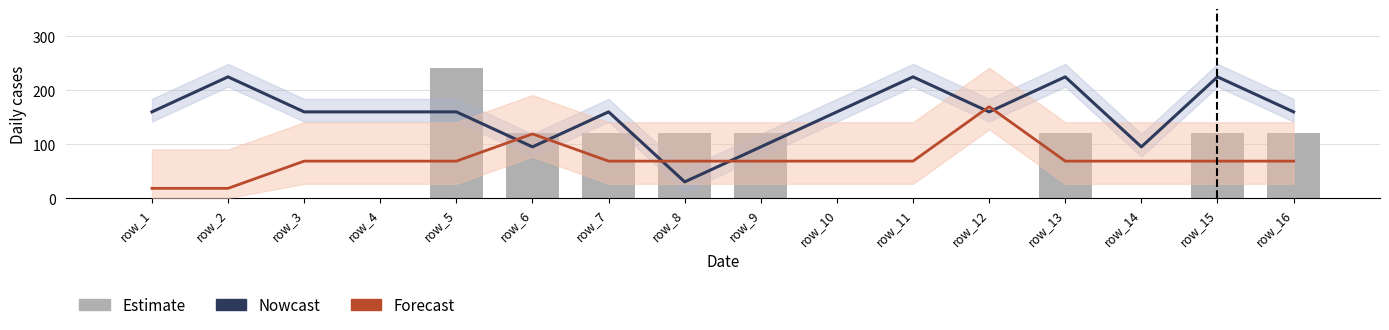

The value of Nowcast at row_16 is 159.6. True or false?

True